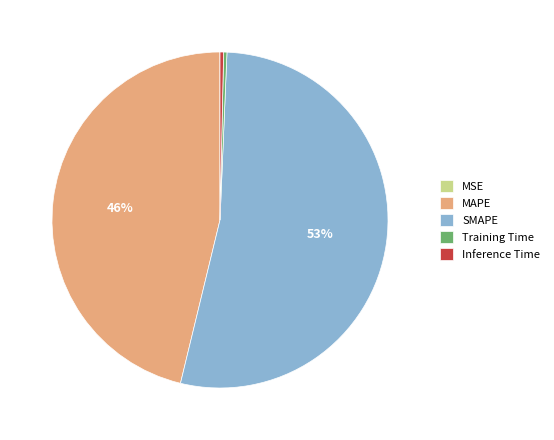

Which slice is the largest?

SMAPE